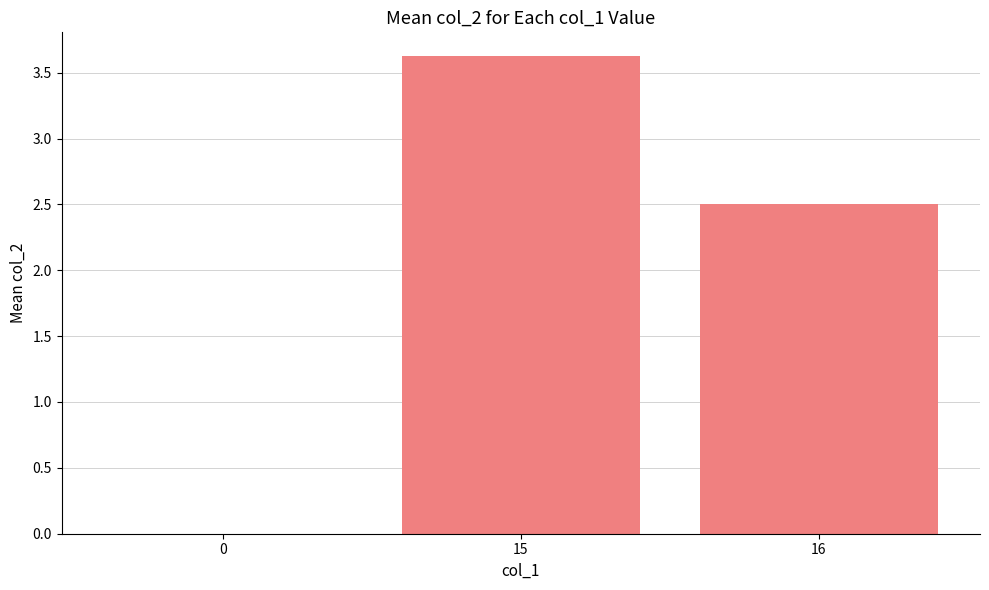

What is the change in value from 0 to 16?

+2.5